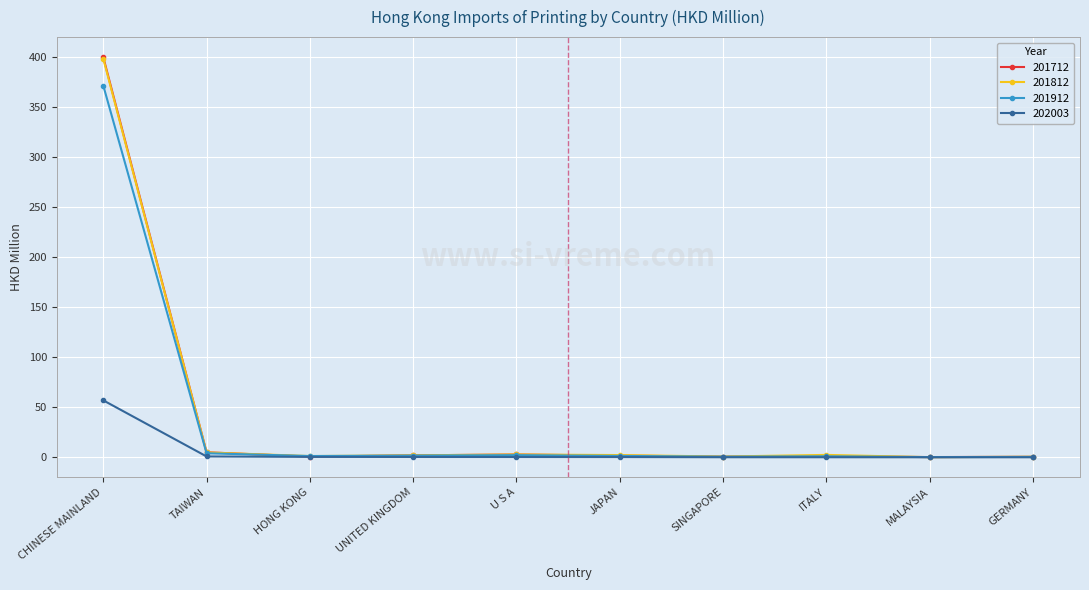

At which category is the sum across all series the highest?

CHINESE MAINLAND